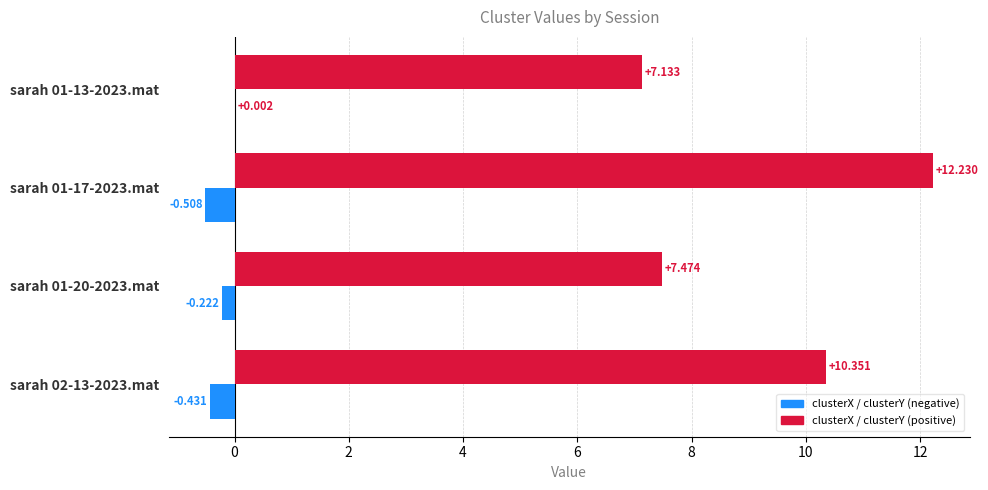

How many distinct data groups are displayed?

2